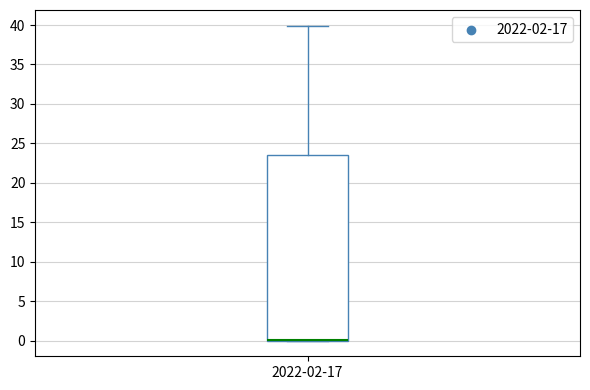

Where does the upper whisker of the box for 2022-02-17 end on the y-axis? The values are not printed on the chart, so give them approximately, as read against the axis.

40.0